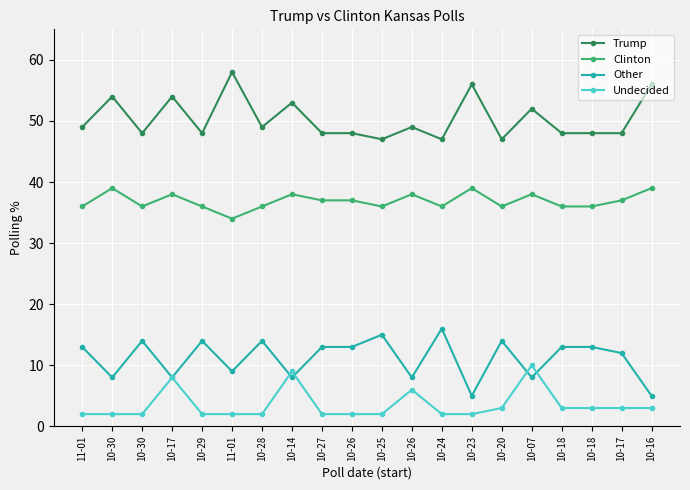

How many lines are shown in the chart?

4